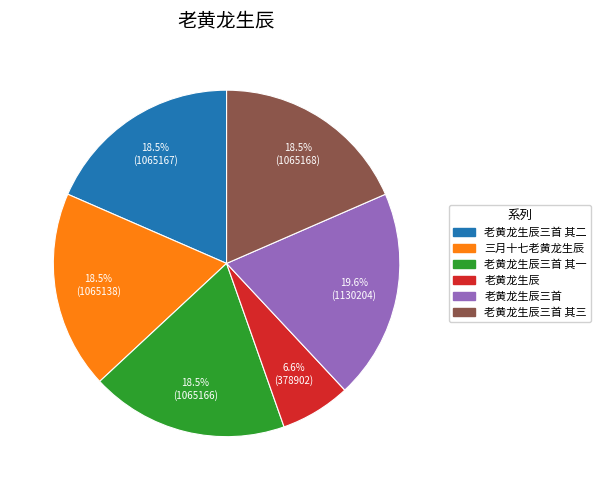

Does any single category account for the majority?

No